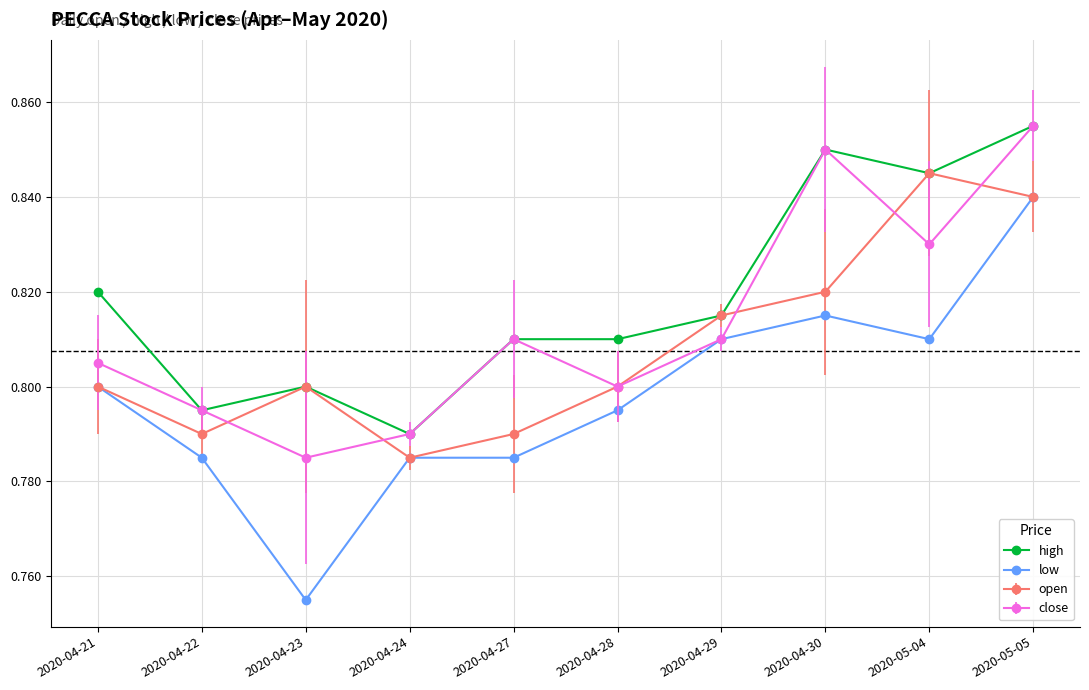

Rank the series by their average value, from highest to lowest.

high, close, open, low